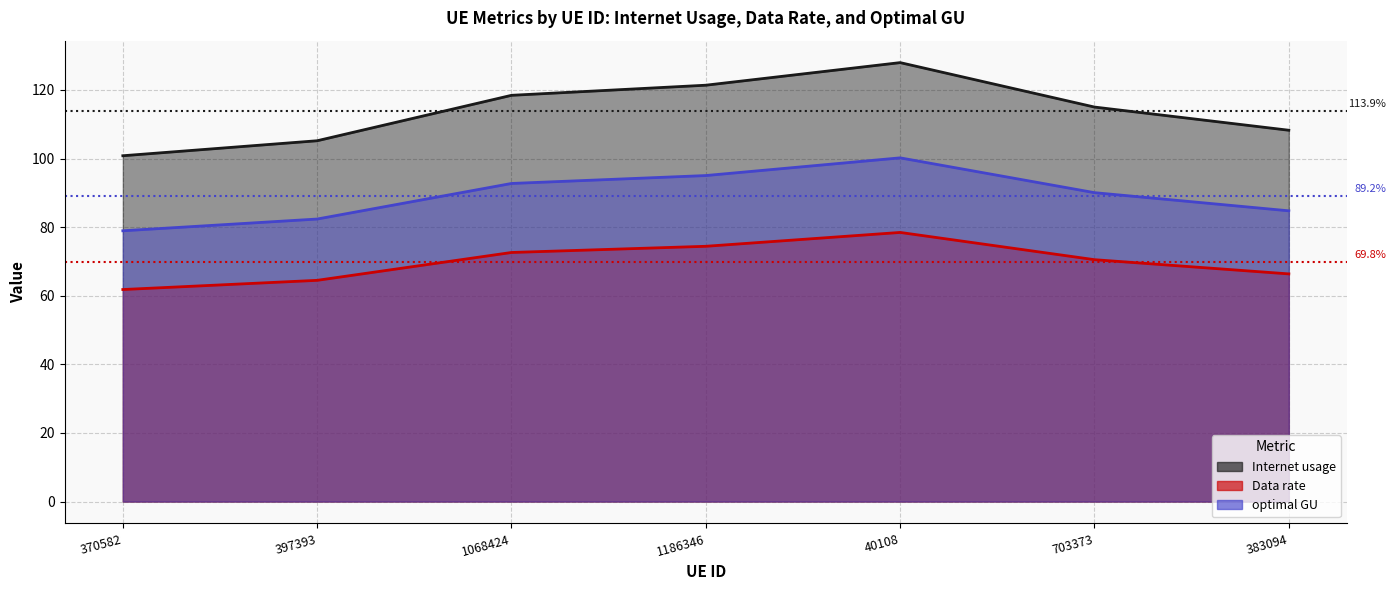

Rank the series by their average value, from lowest to highest.

Data rate, optimal GU, Internet usage